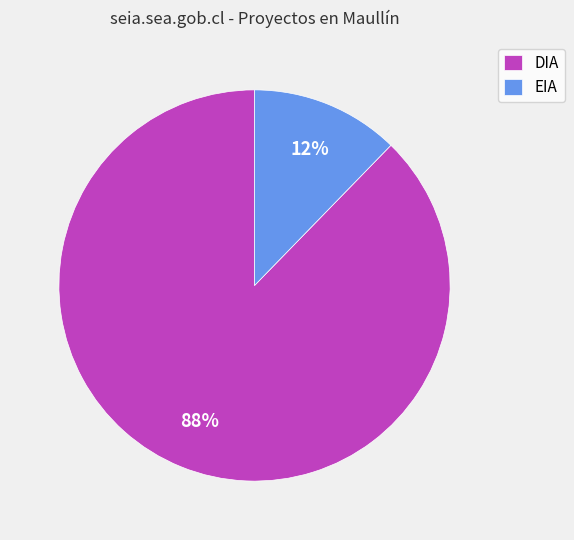

Combined, do DIA and EIA account for over 50%?

Yes